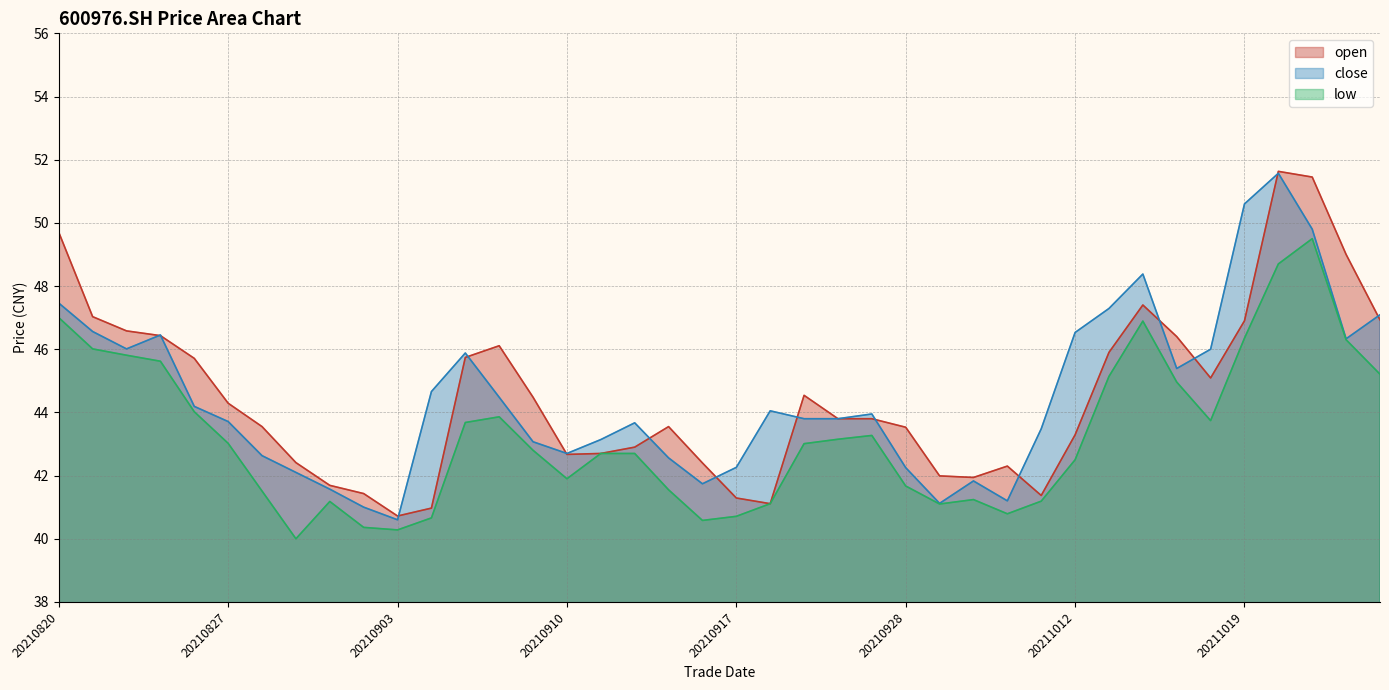

What is the difference between the maximum and minimum values in the open series?

10.9